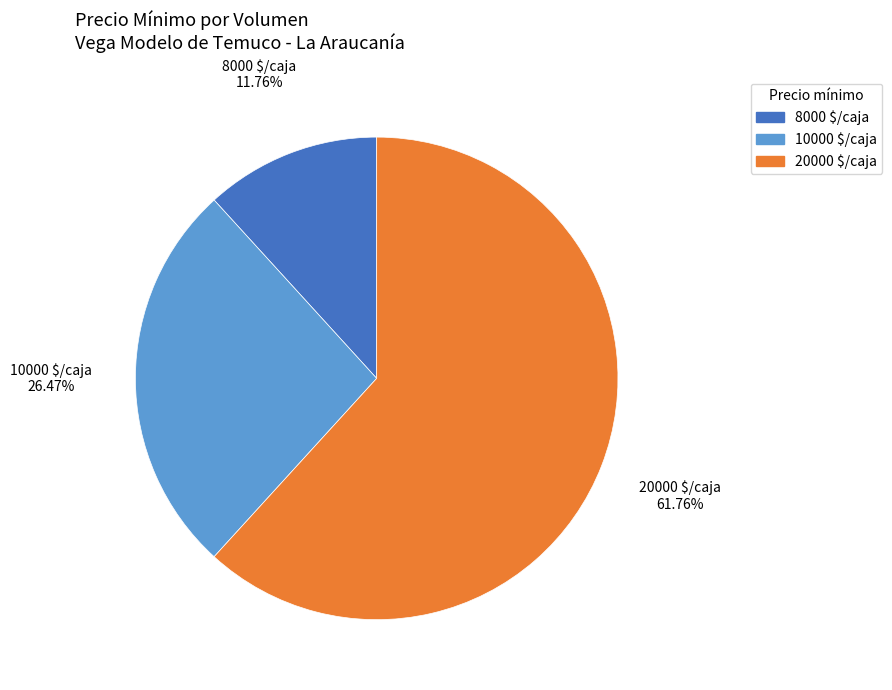

Does any single category account for the majority?

Yes